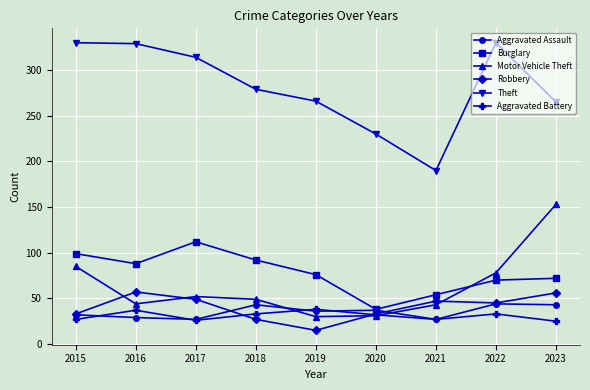

The value of Robbery at 2021 is 47. True or false?

True